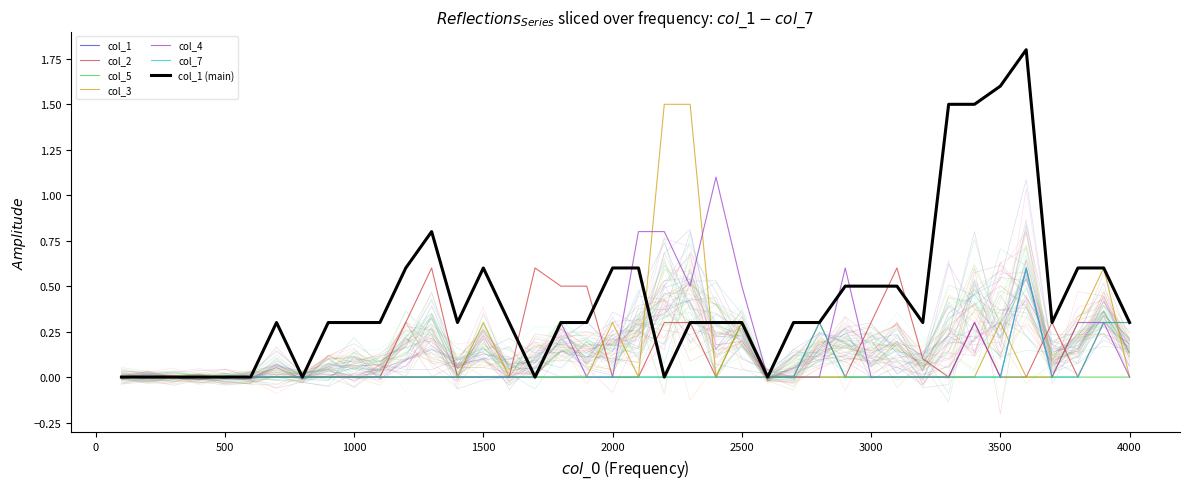

At which category is the sum across all series the highest?

3600.0